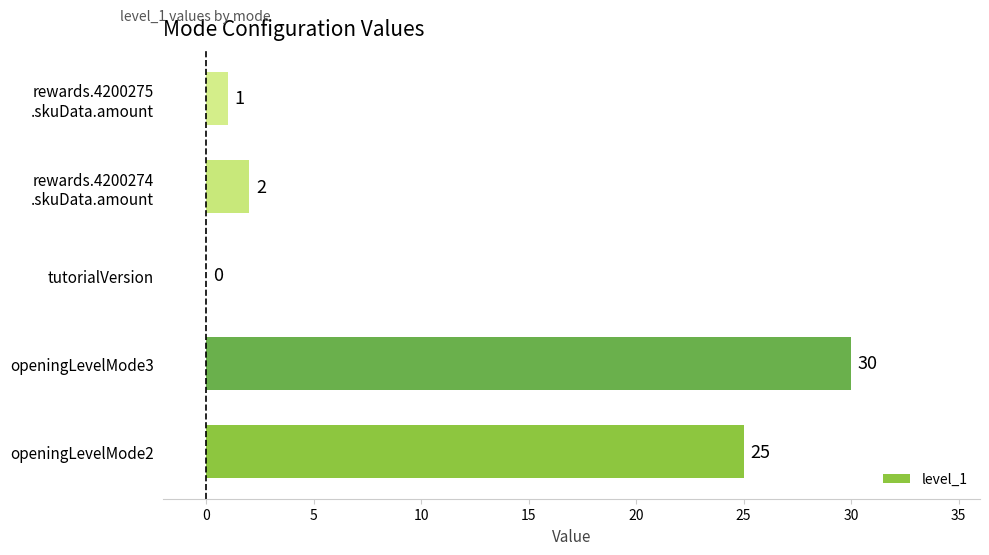

What is the average value?

12